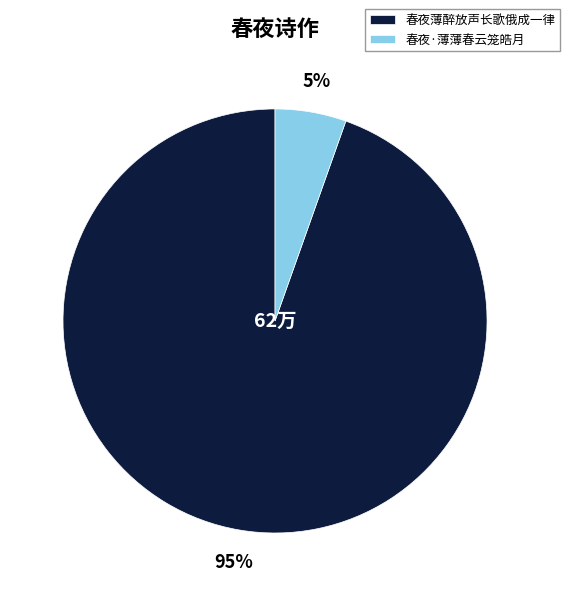

Count the number of slices in the pie.

2